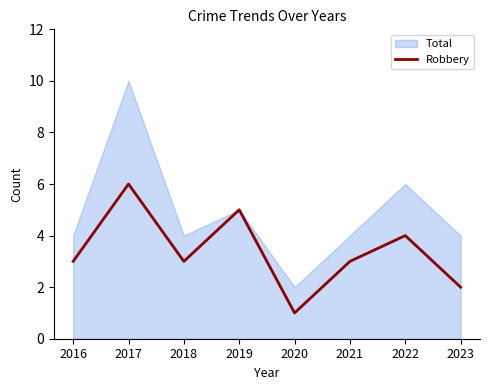

At which label is the value closest to 3?

2016